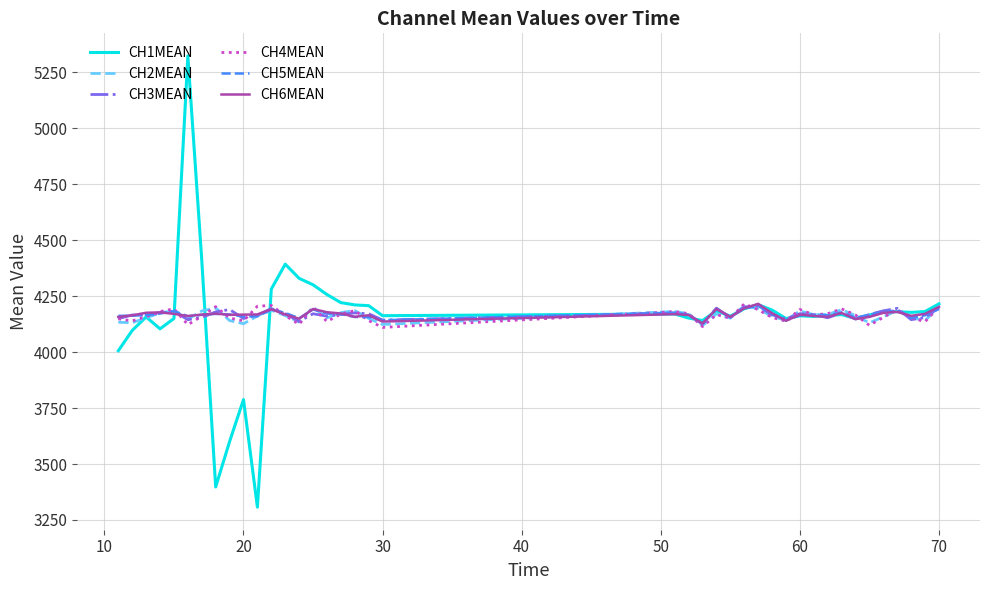

Which series has the largest range (max minus min)?

CH1MEAN